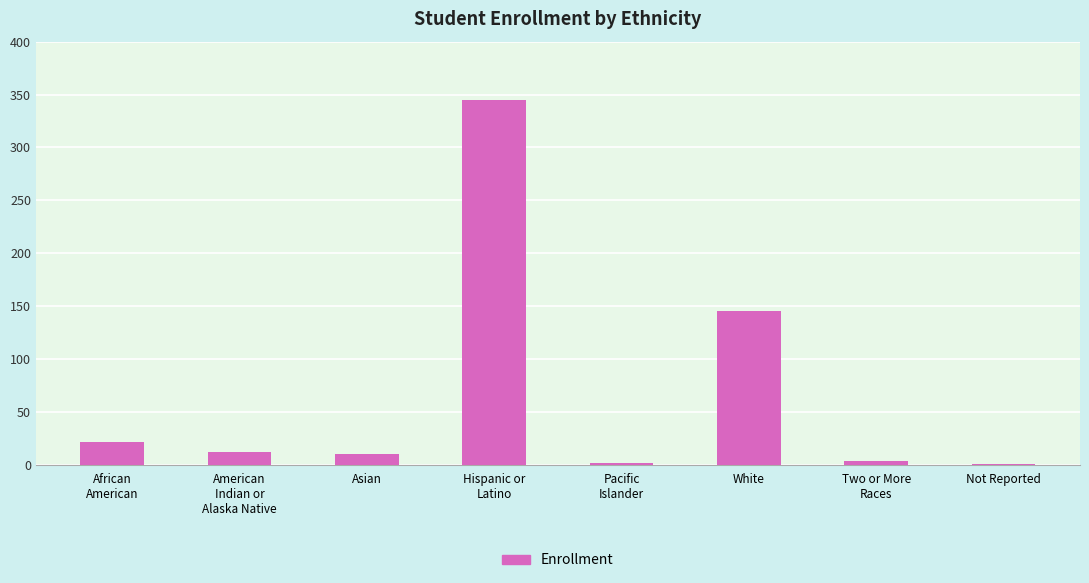

What is the greatest value displayed?

345